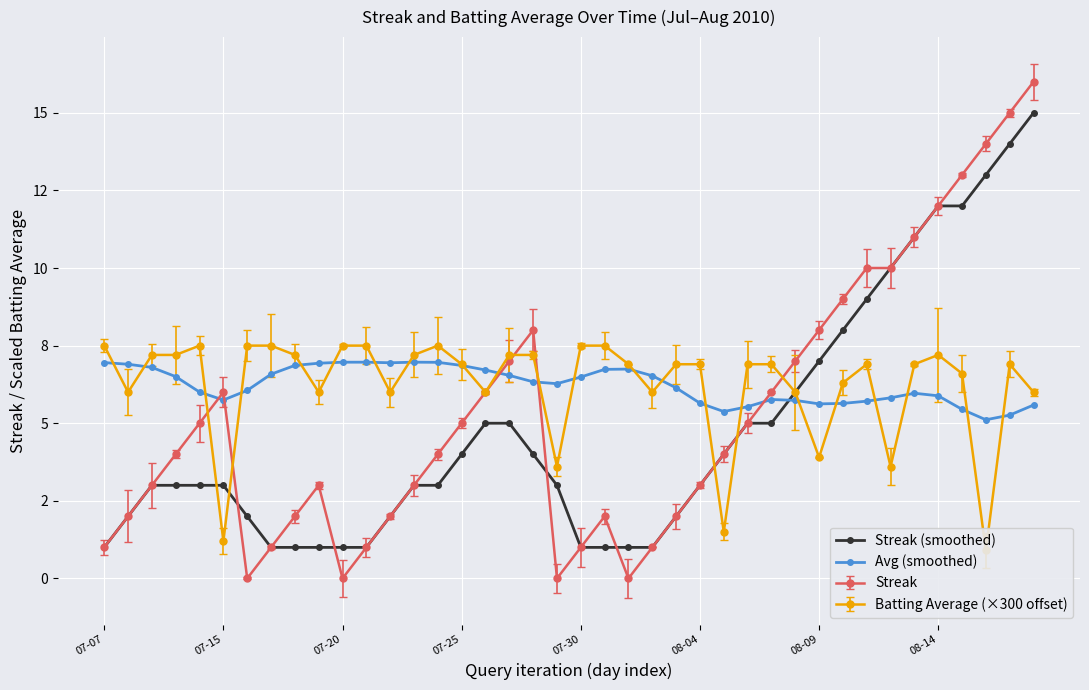

What is the difference between the maximum and minimum values in the Streak (smoothed) series?

14.0